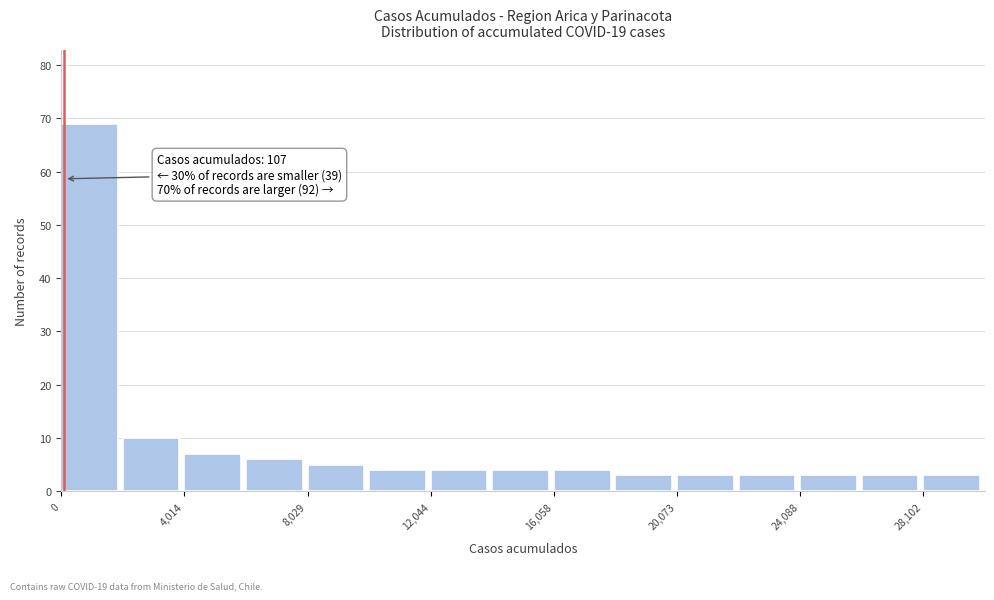

Over which range of the x-axis is the bar tallest?

0 to 2000